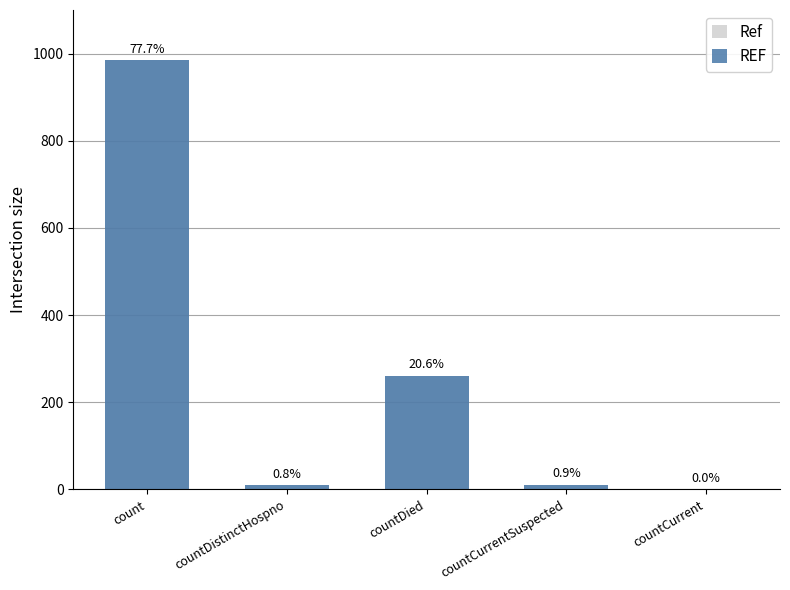

True or false: Ref has a value of 616 at countCurrent.

False